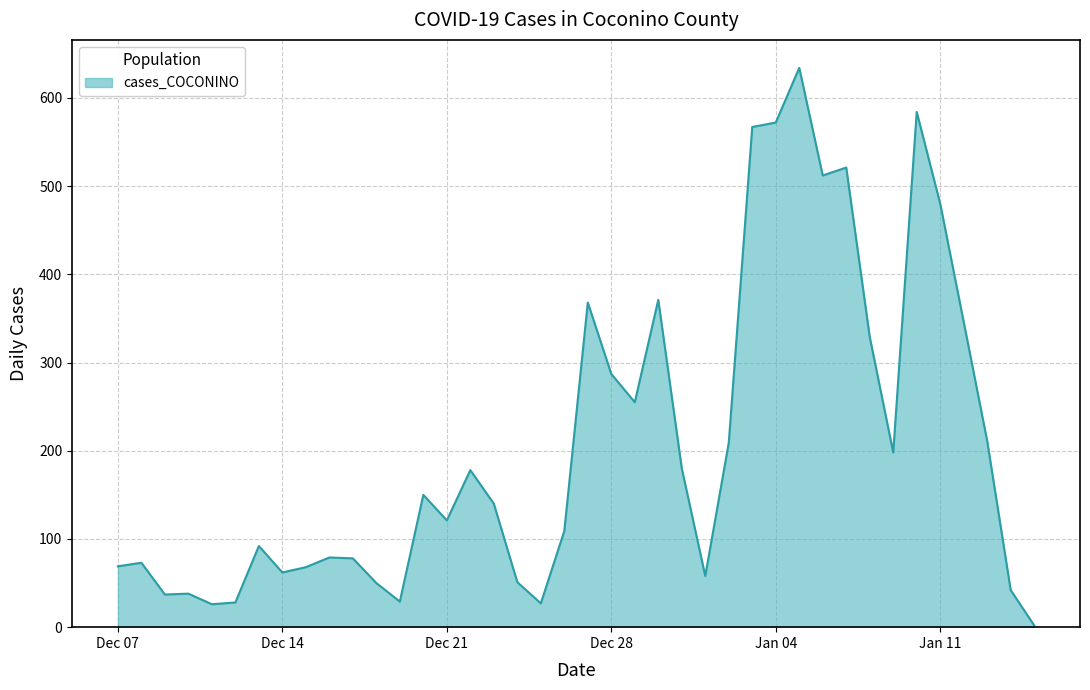

What is the difference between the maximum and minimum values?

632